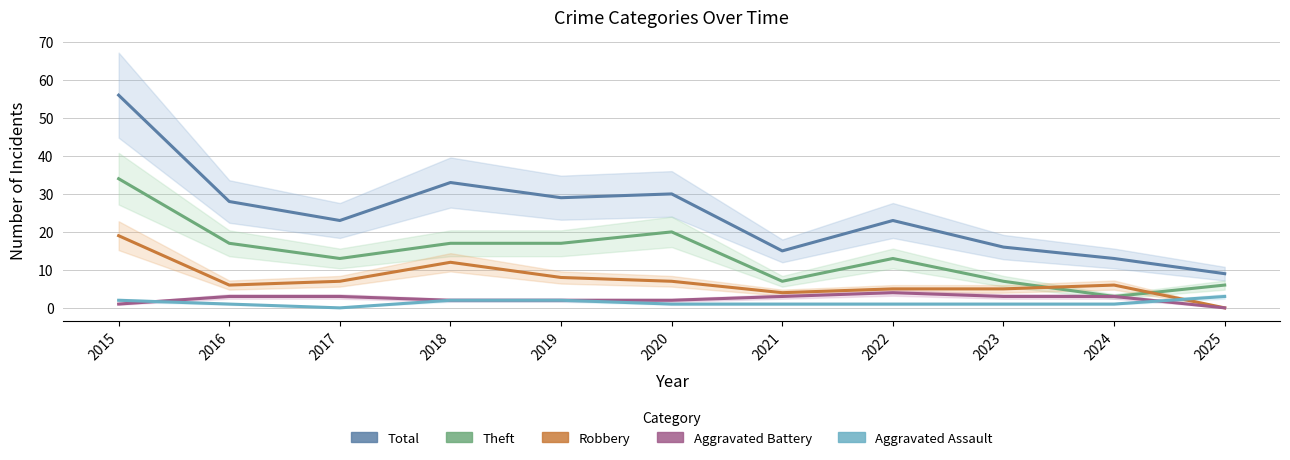

True or false: Robbery and Total intersect in this chart.

False